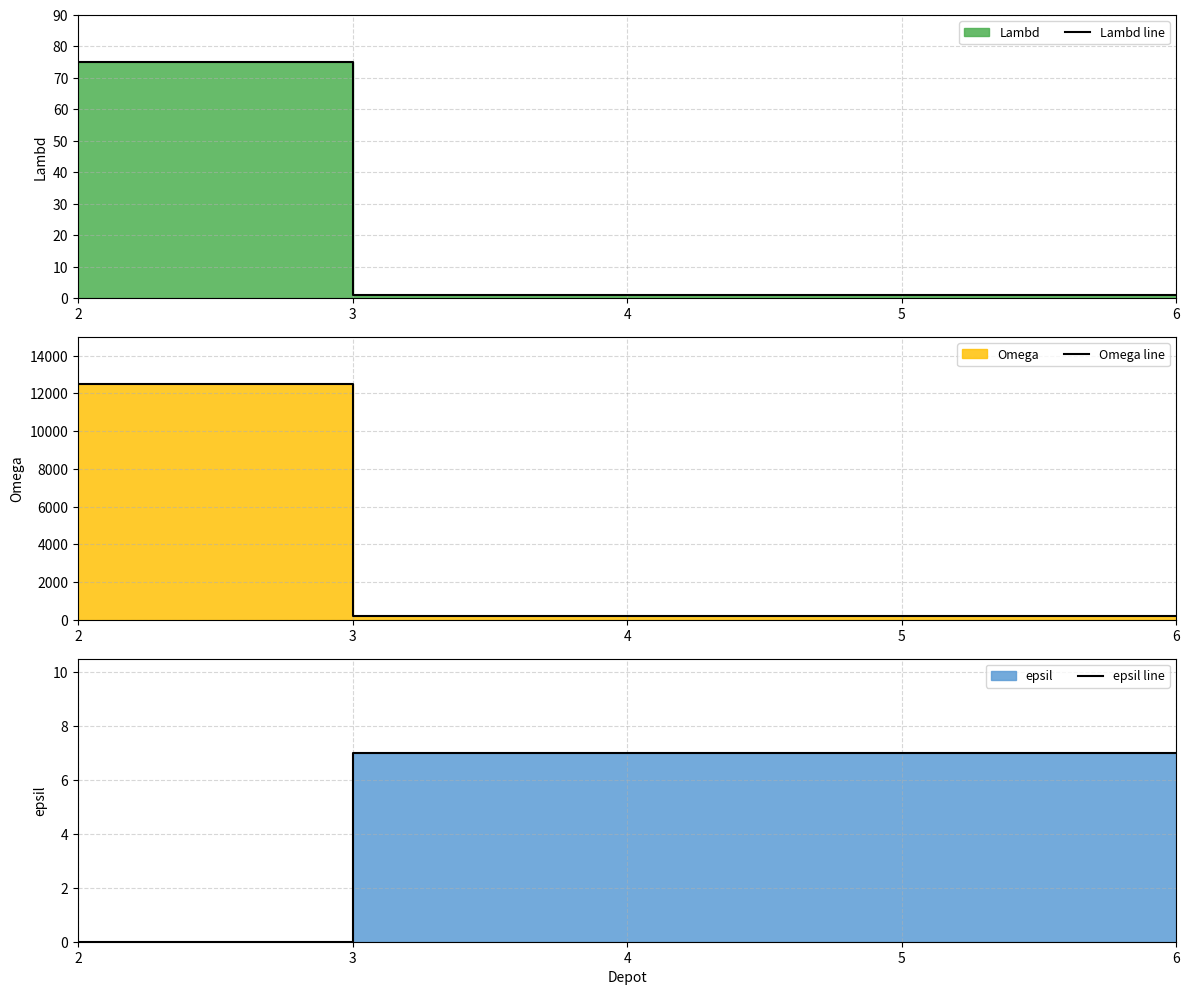

True or false: Omega line has more than 2 points higher than both neighbors.

False